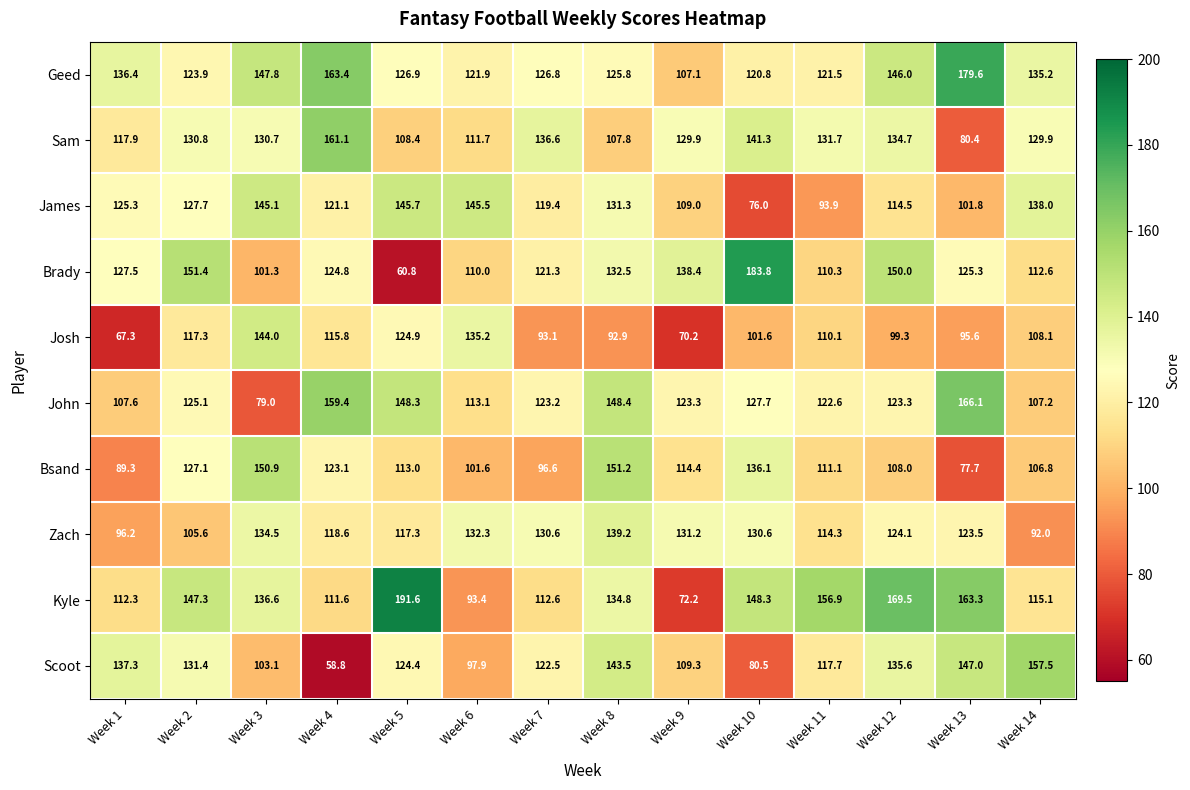

What value does the John series have at Week 4?

159.4